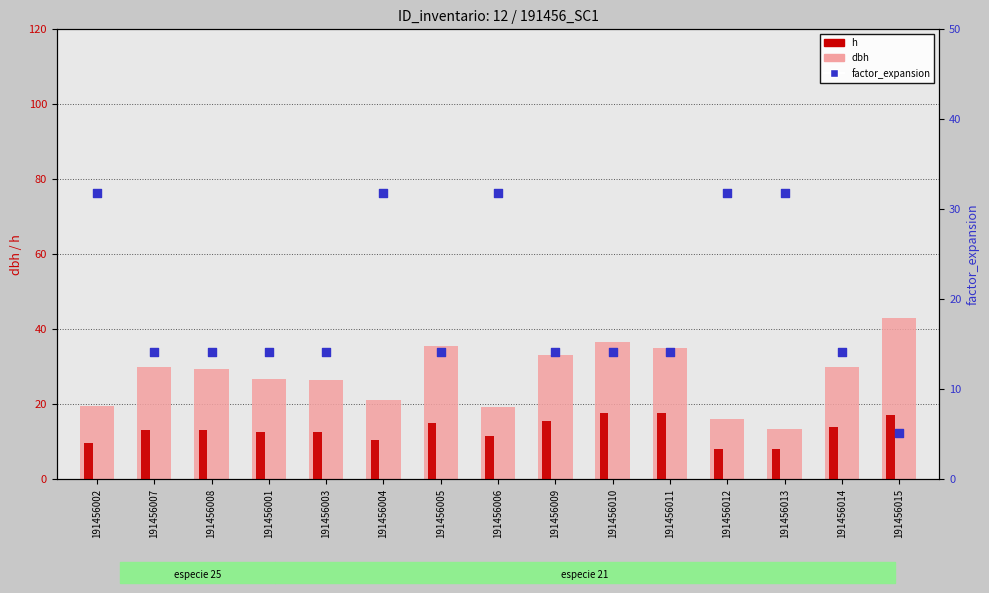

Which series contains the highest Y value?

dbh